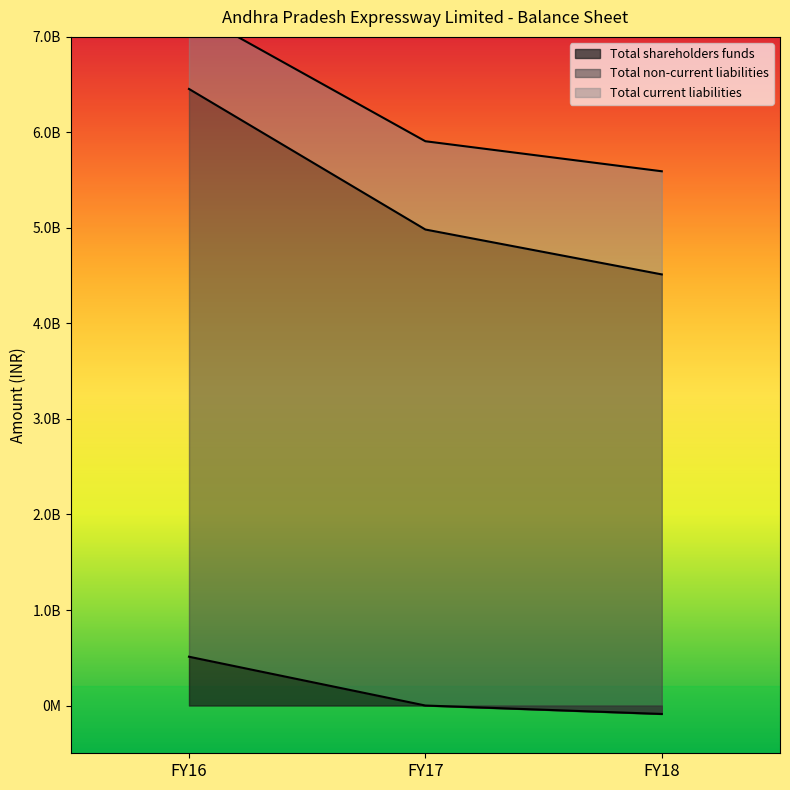

What is the difference between the maximum and minimum values in the Total non-current liabilities series?

1941661497